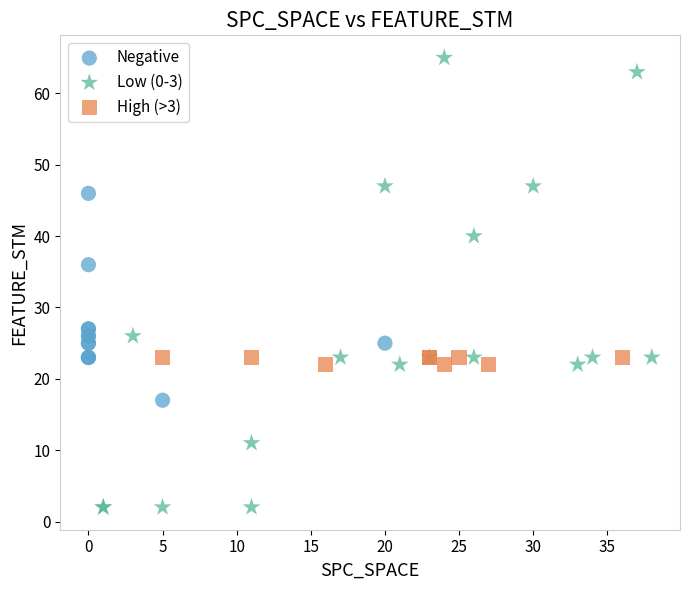

Which series has the widest spread of Y values?

Low (0-3)